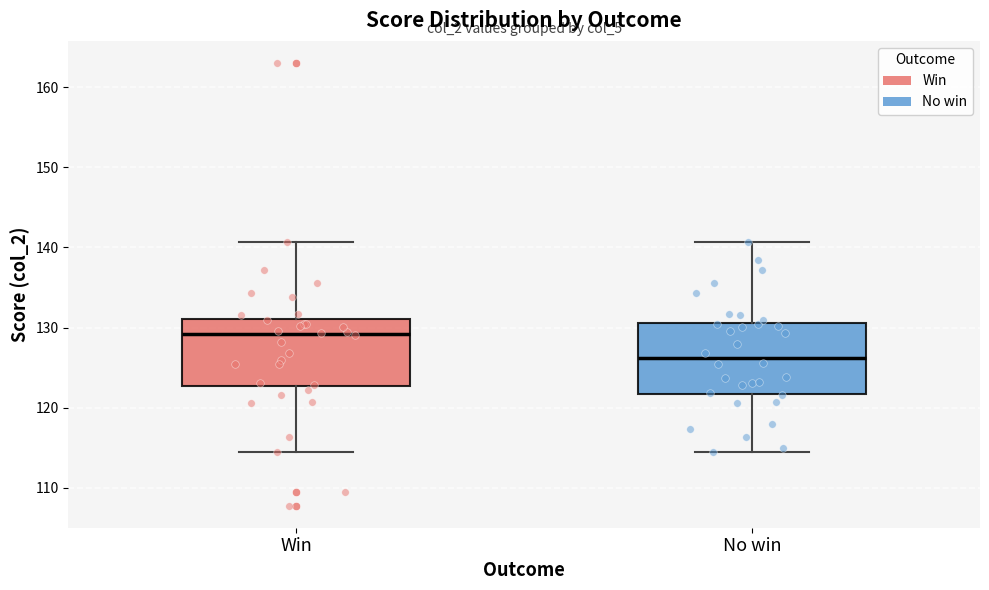

Reading left to right, read every box against the y-axis: the position of its median line, the range the box covers, and the ends of its whiskers. The values are not printed on the chart, so give them approximately, as read against the axis.

Win: median 129, box 123 to 131, whiskers 114 to 141
No win: median 126, box 122 to 131, whiskers 114 to 141